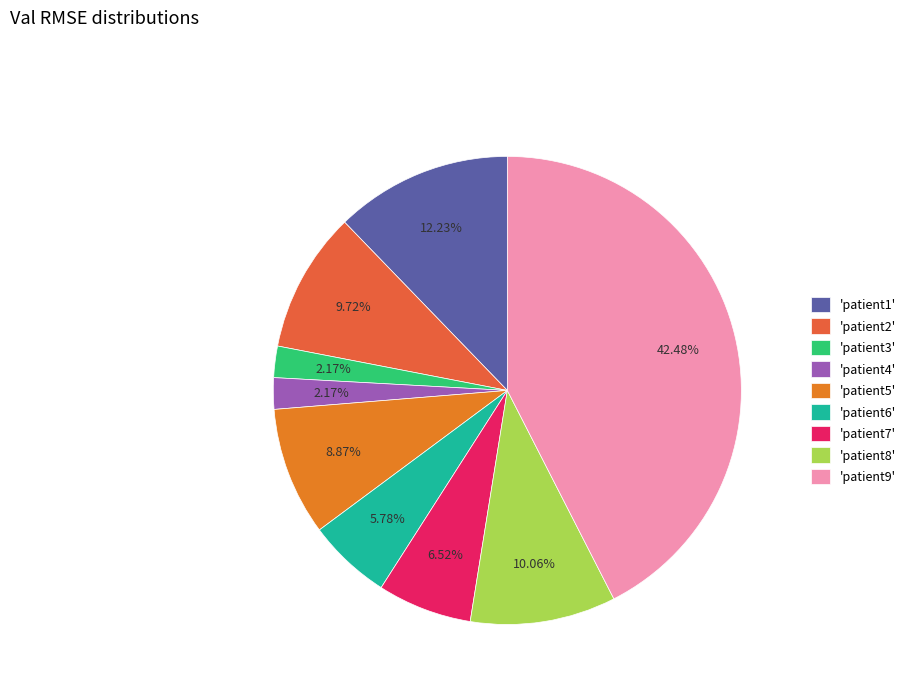

Does any single category account for the majority?

No